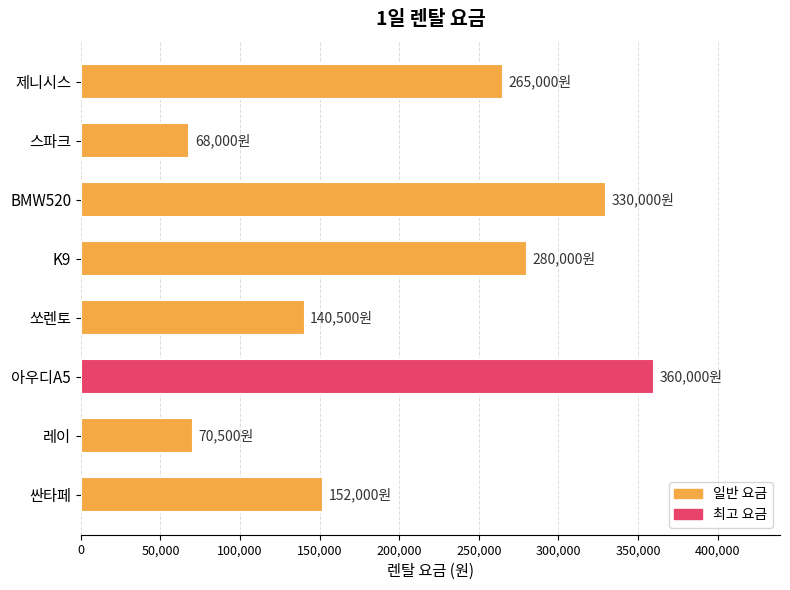

What is the change in value from 스파크 to K9?

+212000